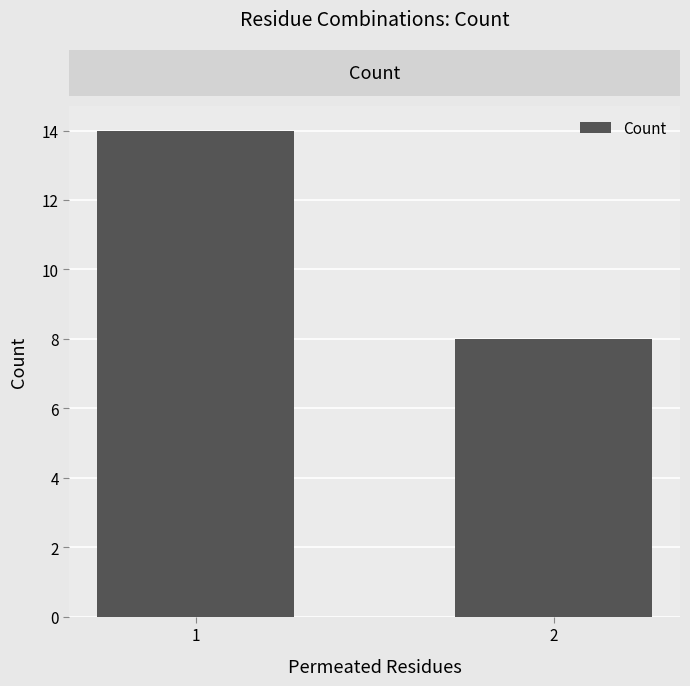

What is the value of the 1st bar from the left?

14